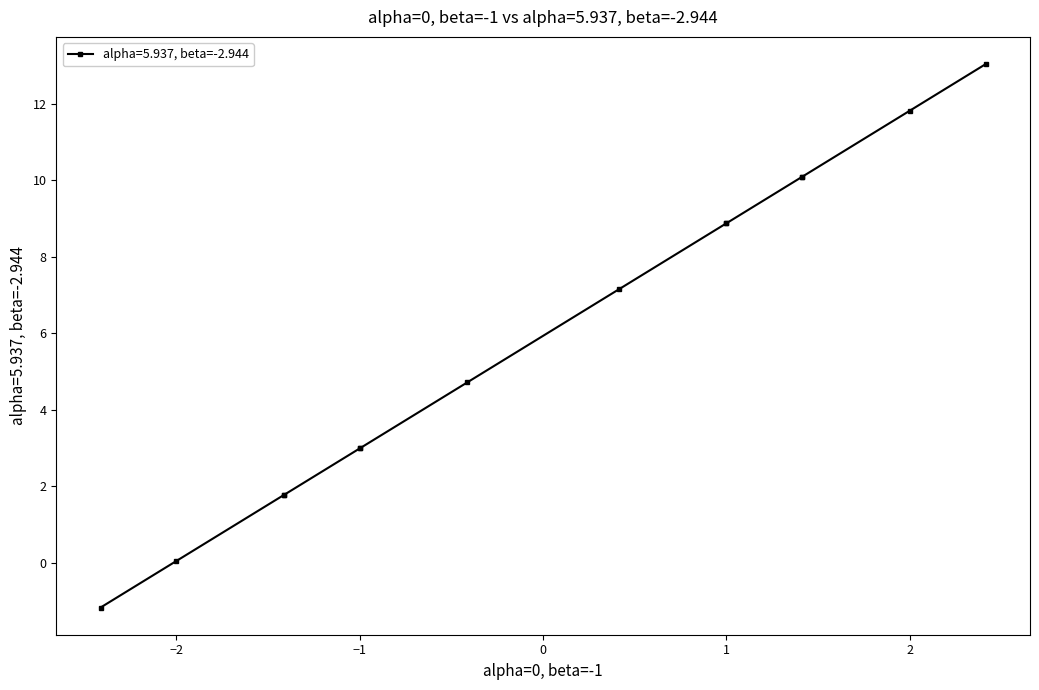

What is the value of the 3rd point from the left?

1.8